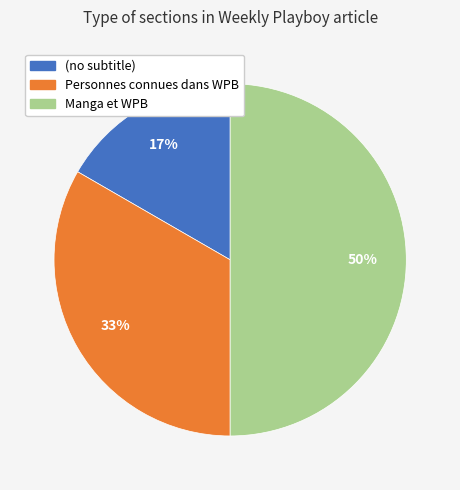

Between (no subtitle) and Personnes connues dans WPB, which is larger?

Personnes connues dans WPB